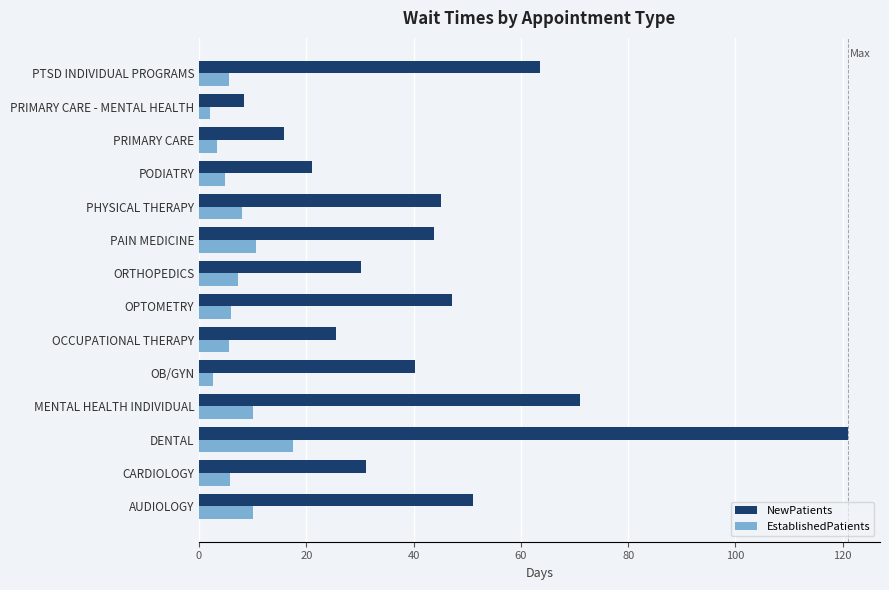

At PAIN MEDICINE, list the series in order from smallest to largest.

EstablishedPatients, NewPatients